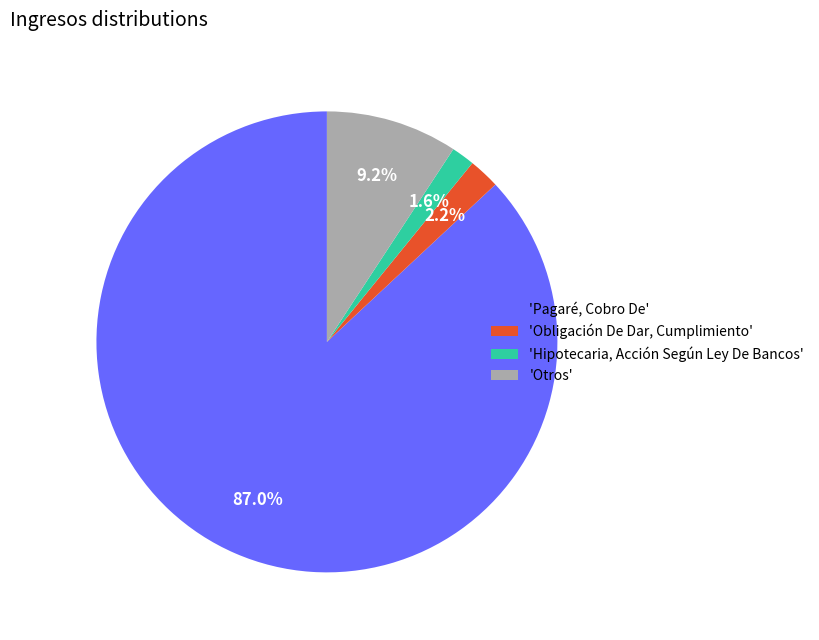

How many segments does this pie chart have?

4